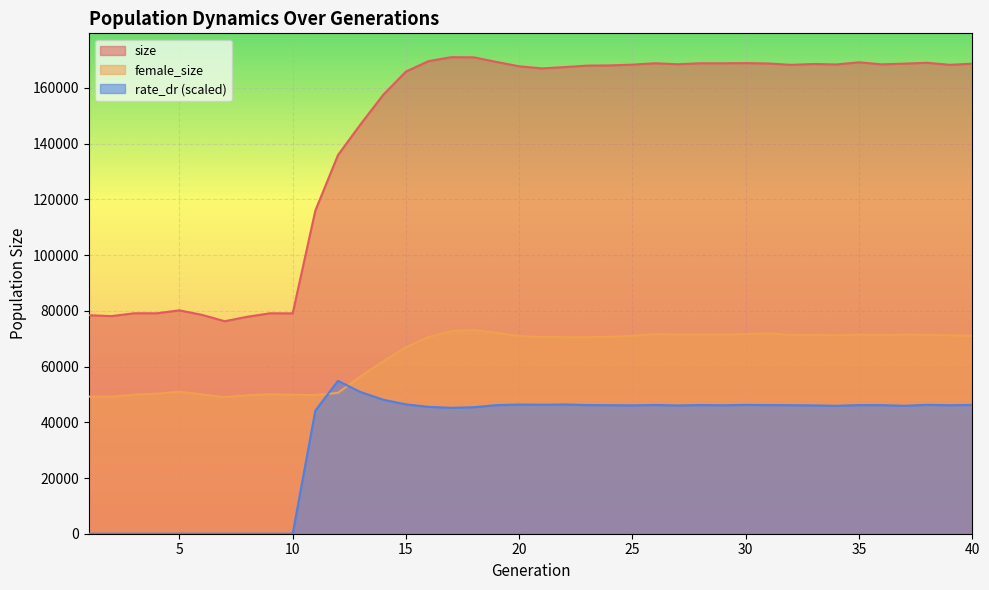

Where is the first local maximum for rate_dr?

12